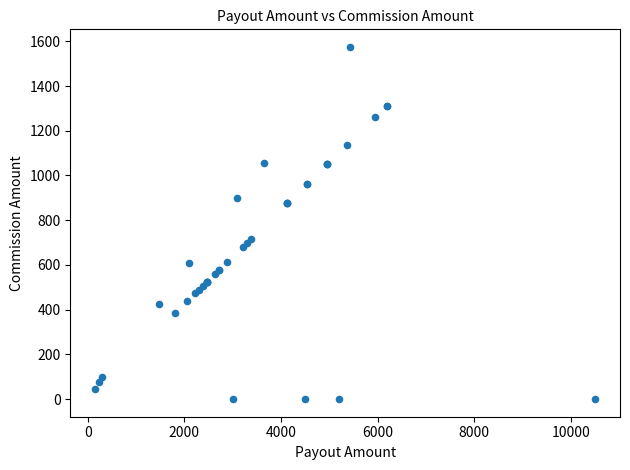

What Y value in the scatter plot is closest to 787?

718.0